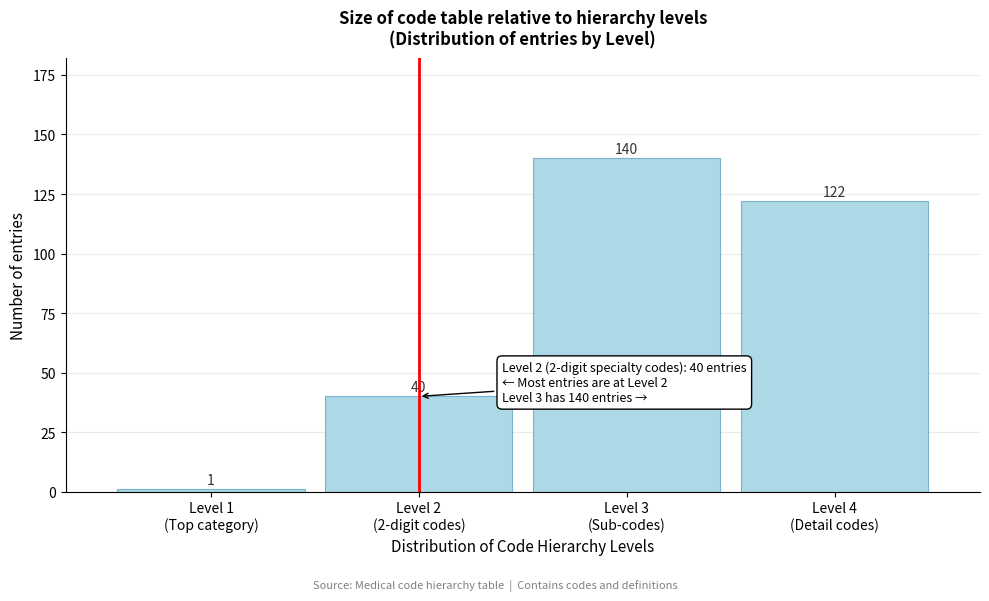

Reading left to right, extract all data points from this chart.

1	40	140	122